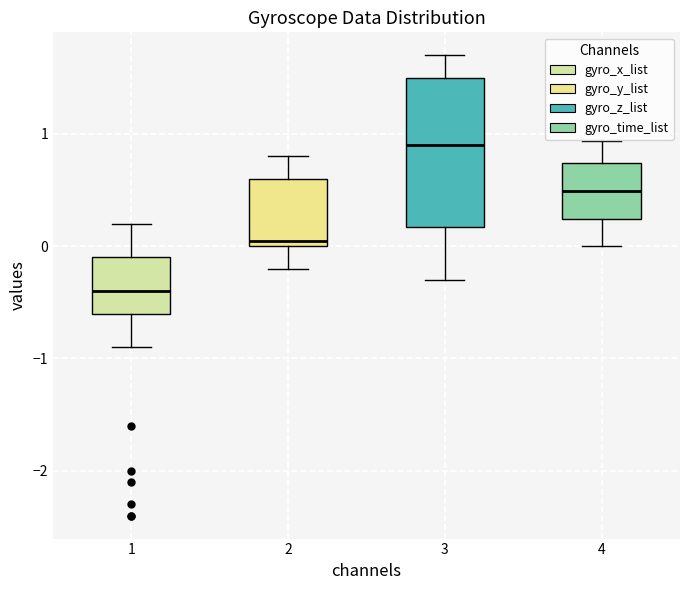

Which box's median line is the highest?

3